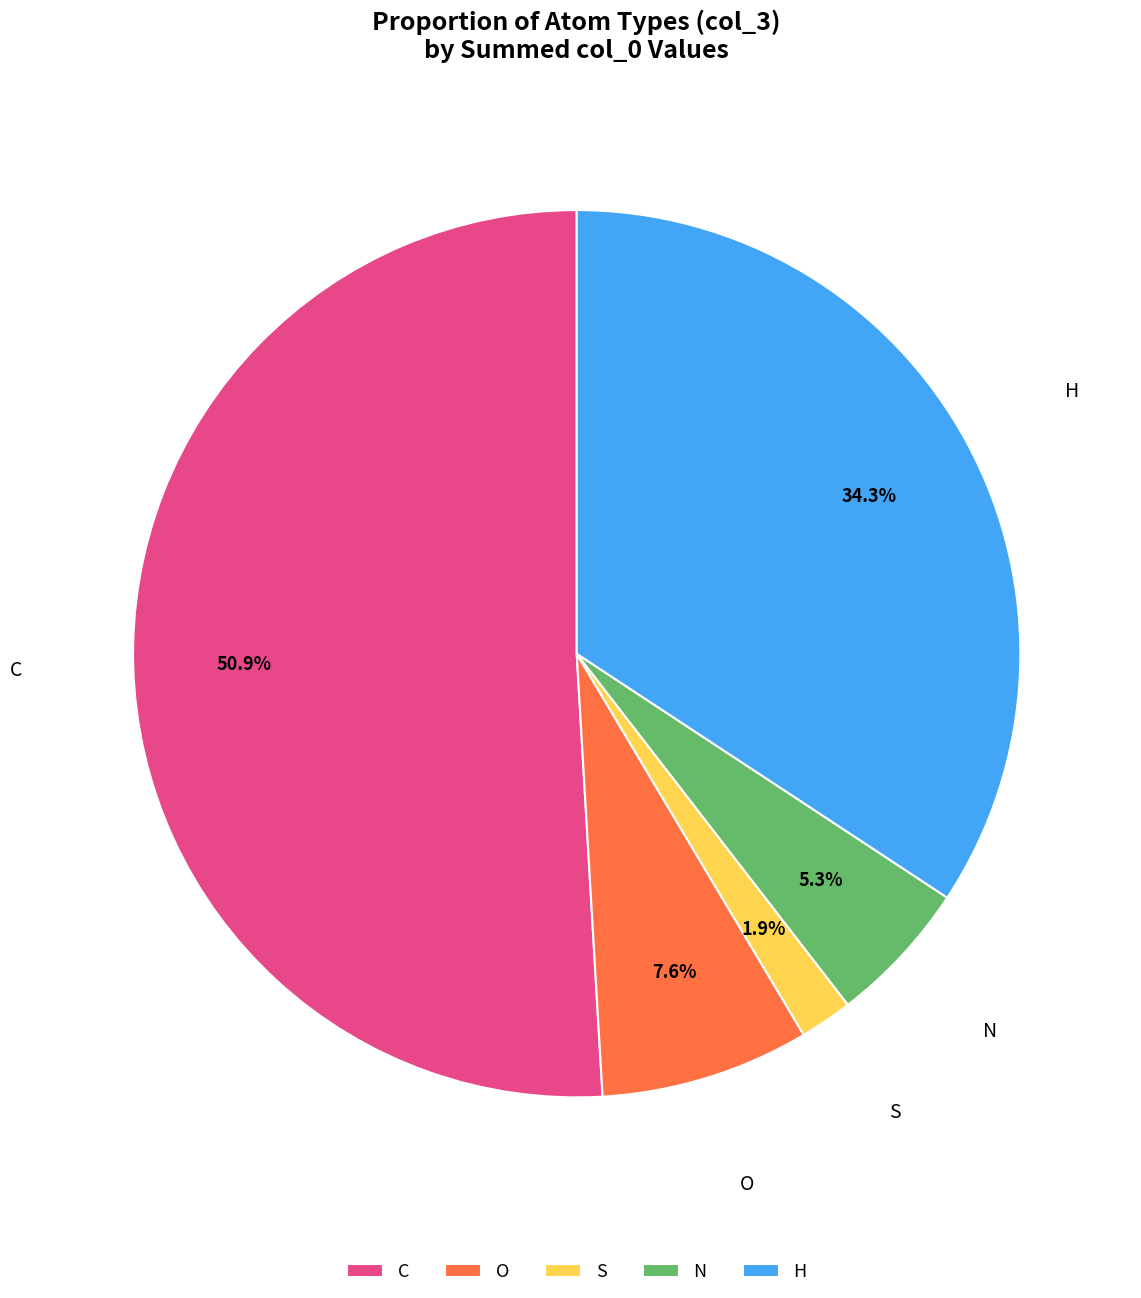

What percentage is NOT represented by O?

92.4%